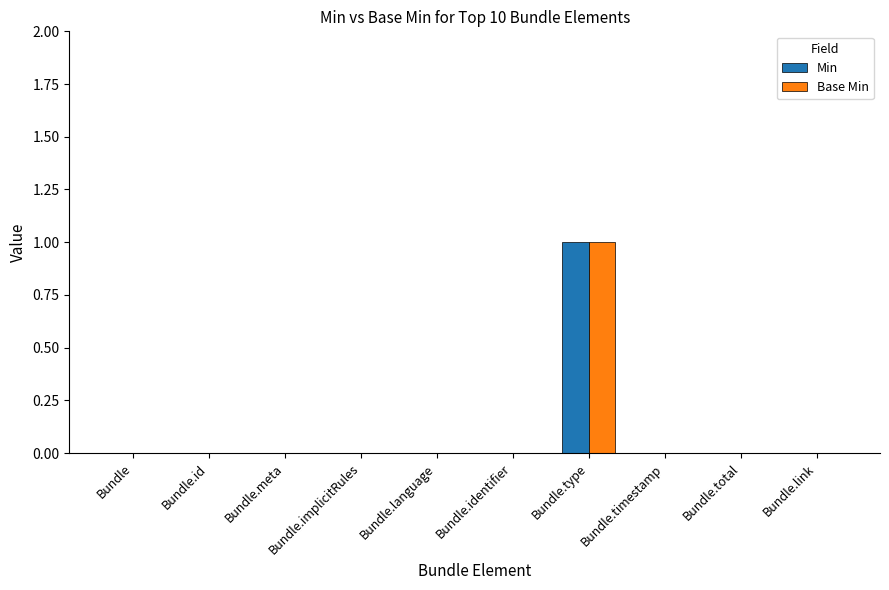

True or false: Base Min has a value of 0 at Bundle.total.

True